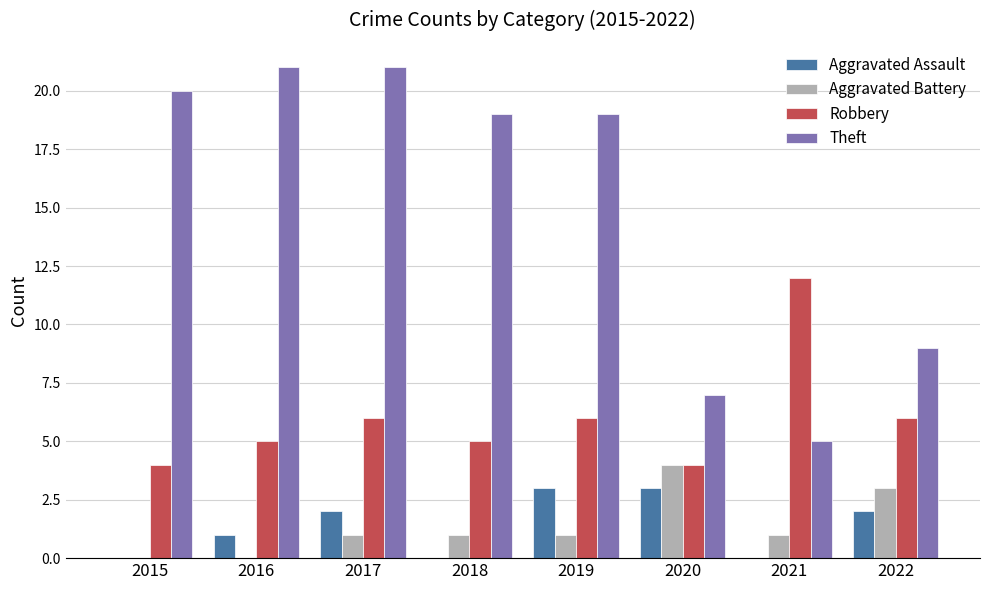

What are all the series names shown in the legend?

Aggravated Assault, Aggravated Battery, Robbery, Theft